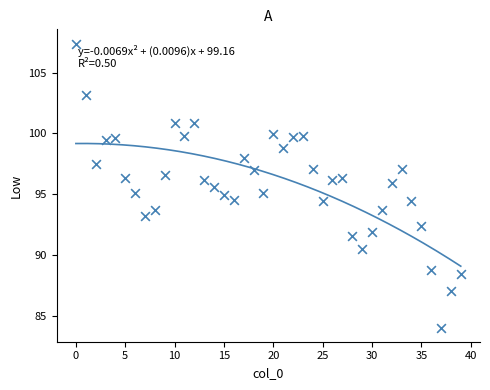

What is the range of Y values (max minus min)?

23.4